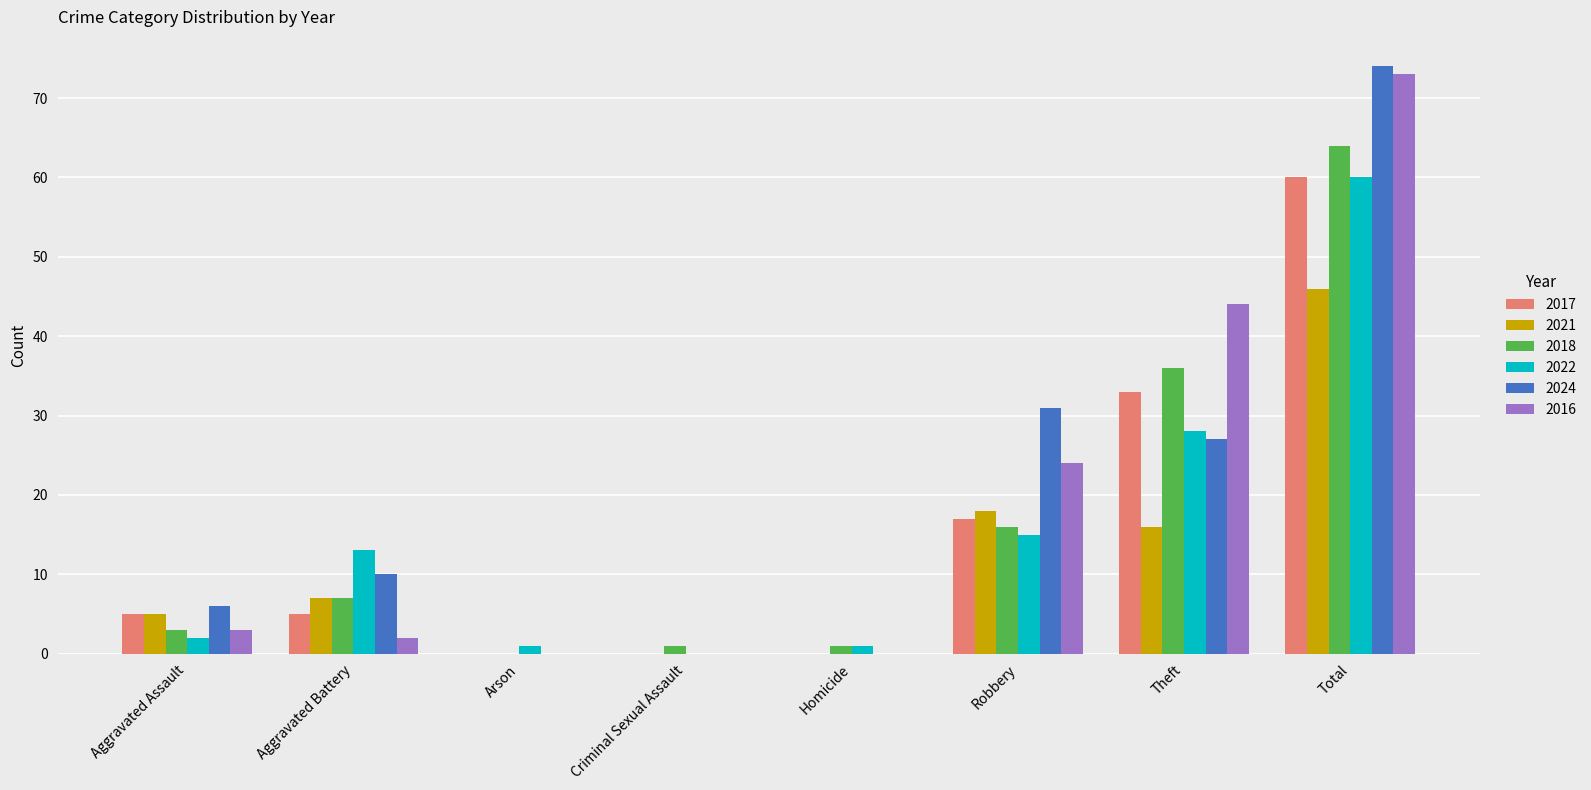

What is the difference between the 2021 values at Robbery and Total?

28